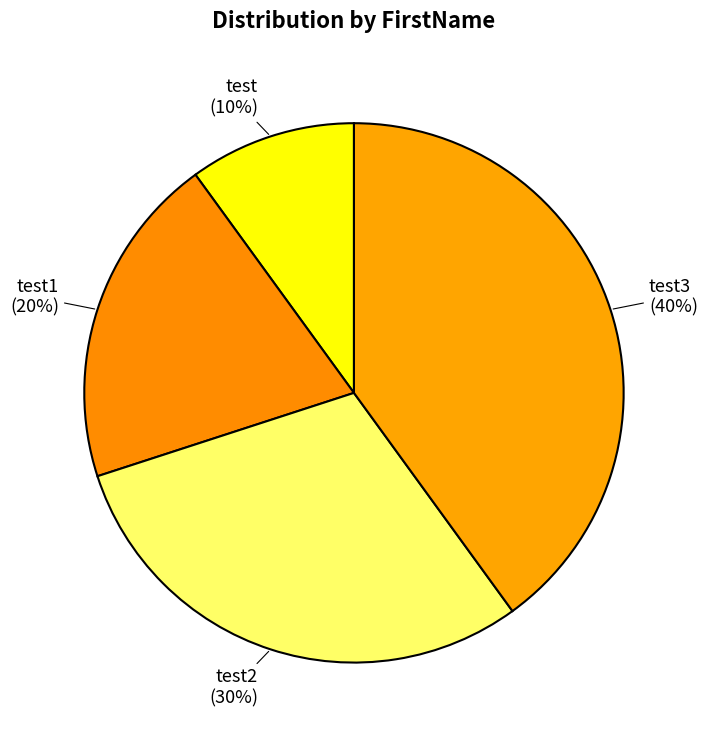

Between test2 and test3, which is larger?

test3